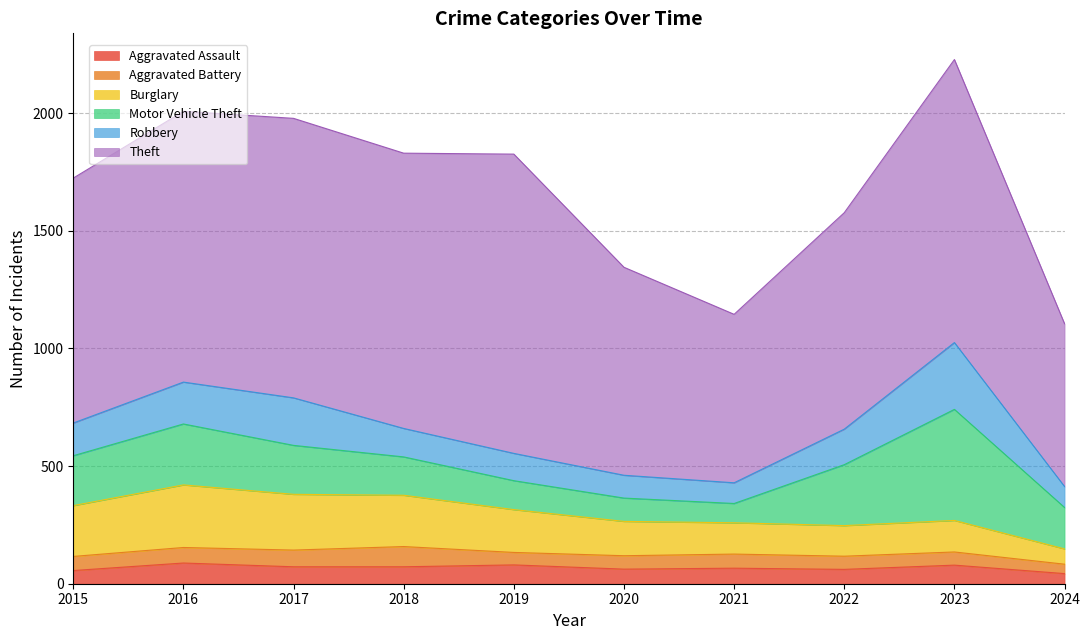

What is the greatest value displayed?

1272